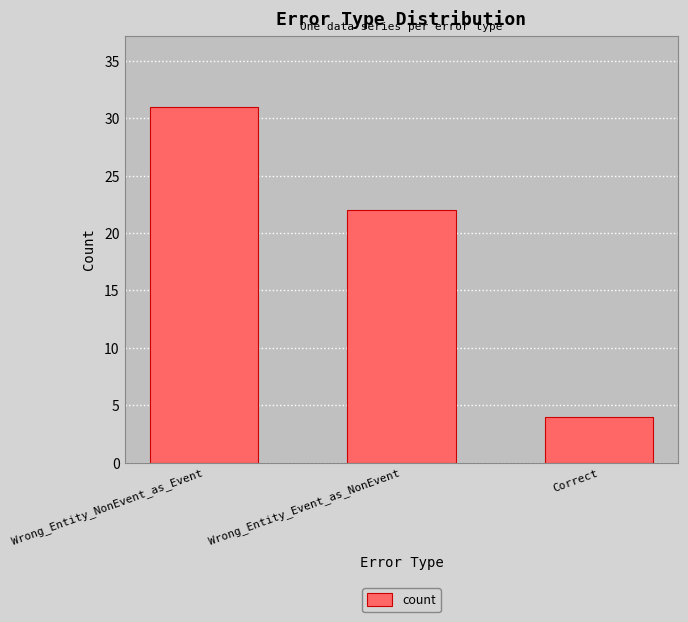

What is the sum of the values at Wrong_Entity_NonEvent_as_Event and Wrong_Entity_Event_as_NonEvent?

53